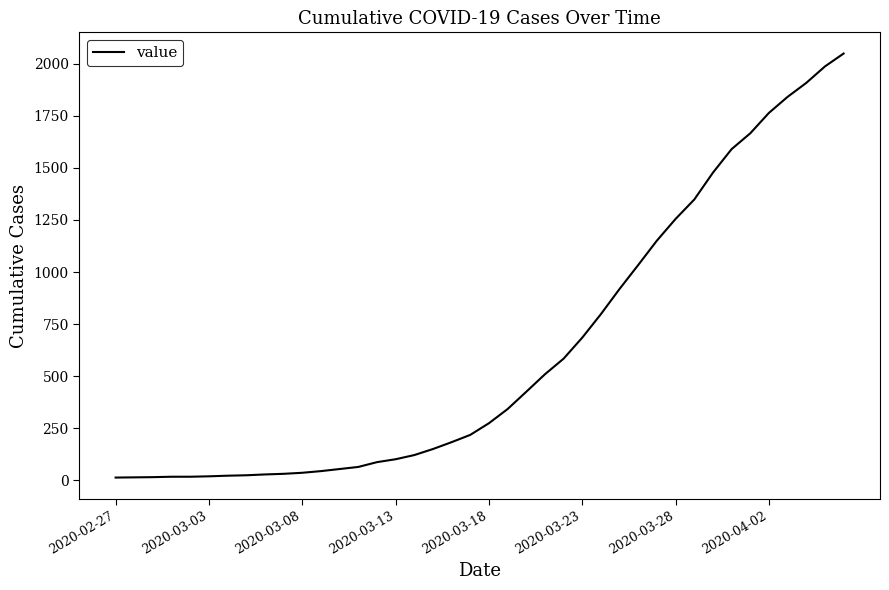

What is the greatest value displayed?

2049